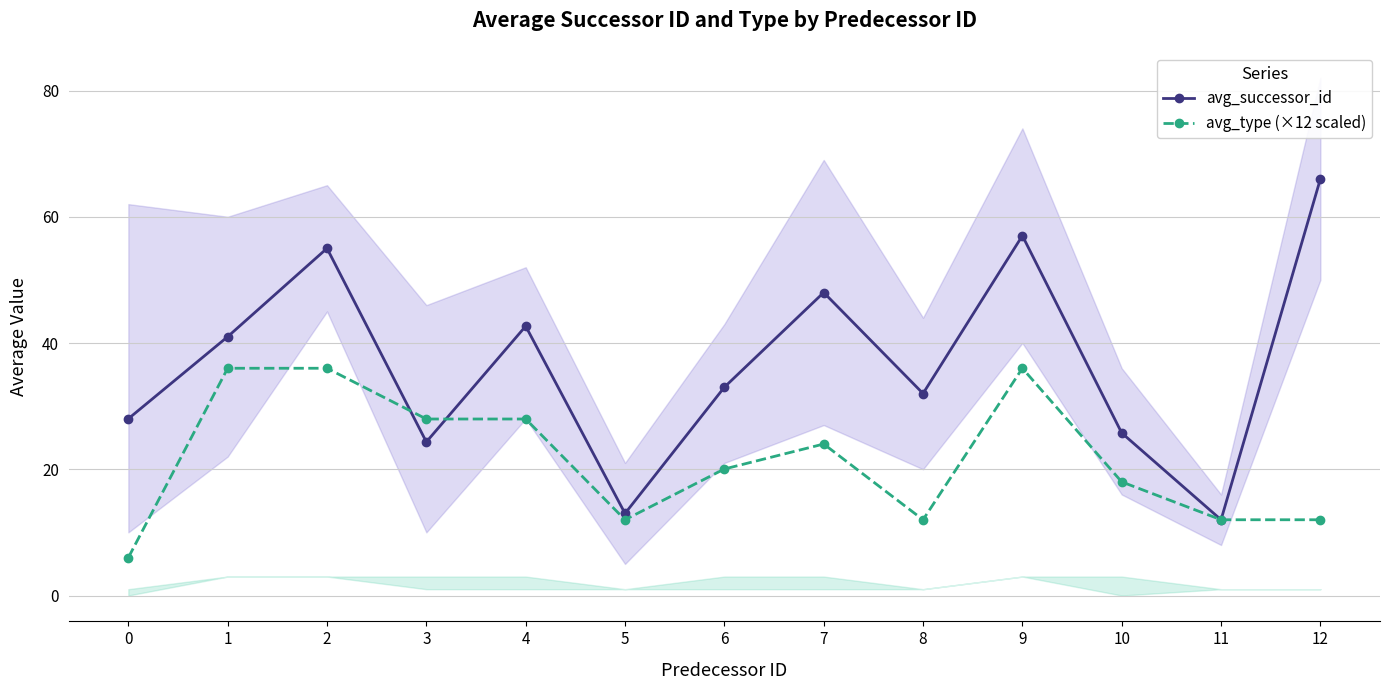

Where is the first local minimum for avg_type (×12 scaled)?

5